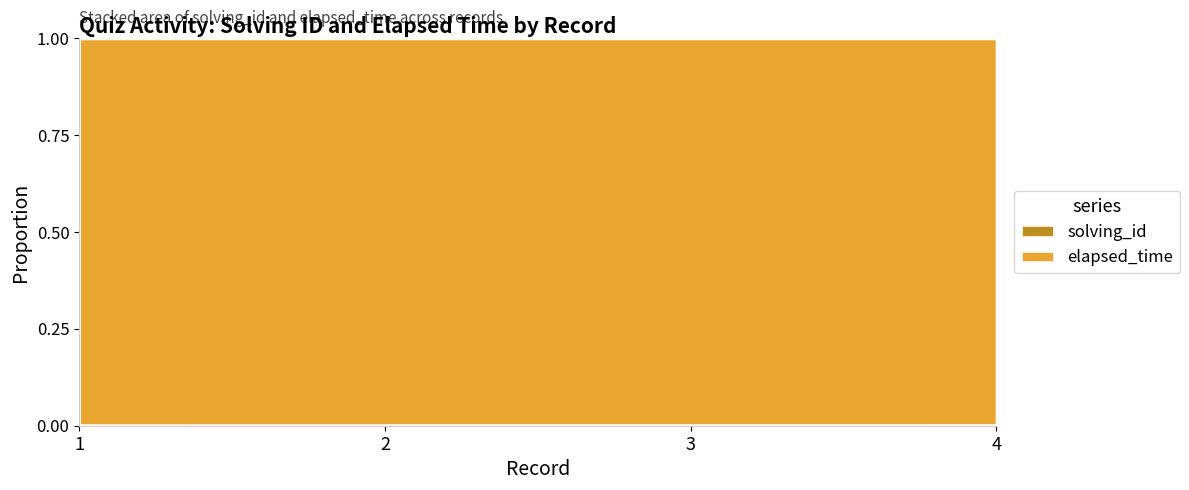

Which category has the highest value across all series?

4